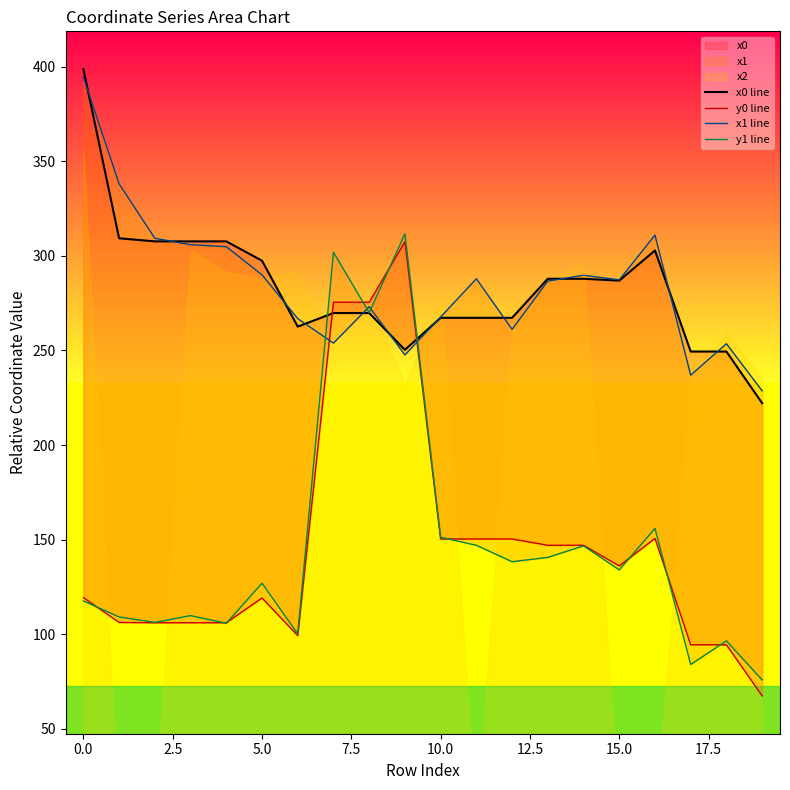

True or false: x1 line has more than 0 points higher than both neighbors.

True